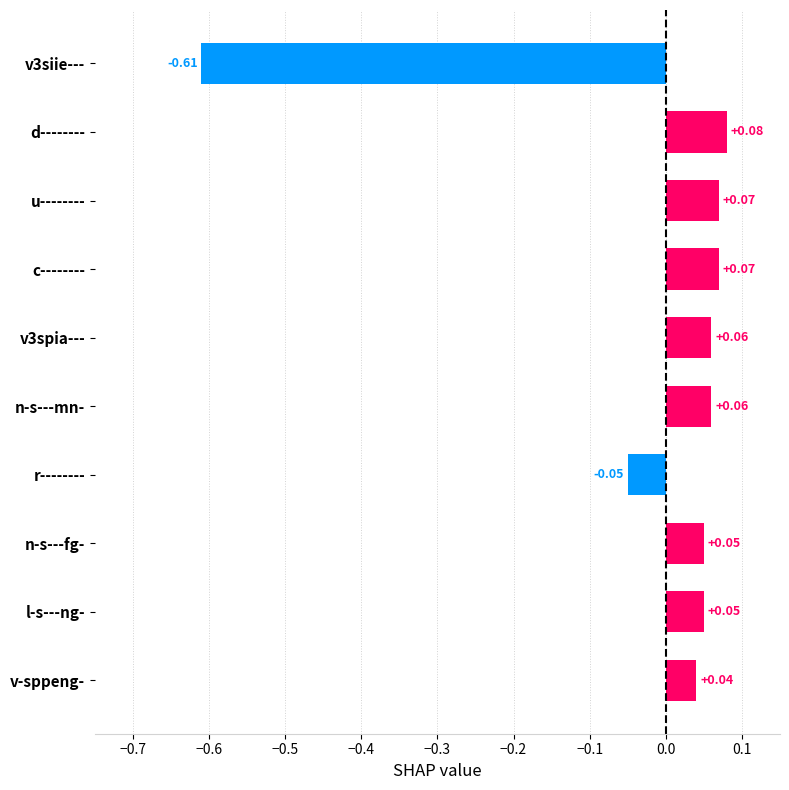

What is the label of the 8th bar from the top?

n-s---fg-